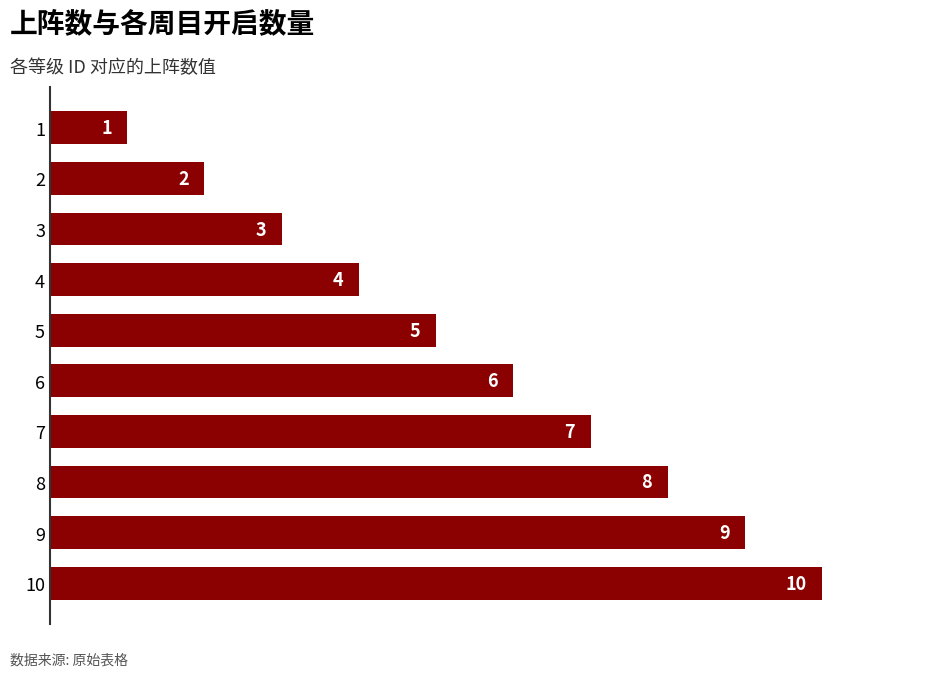

What is the greatest value displayed?

10